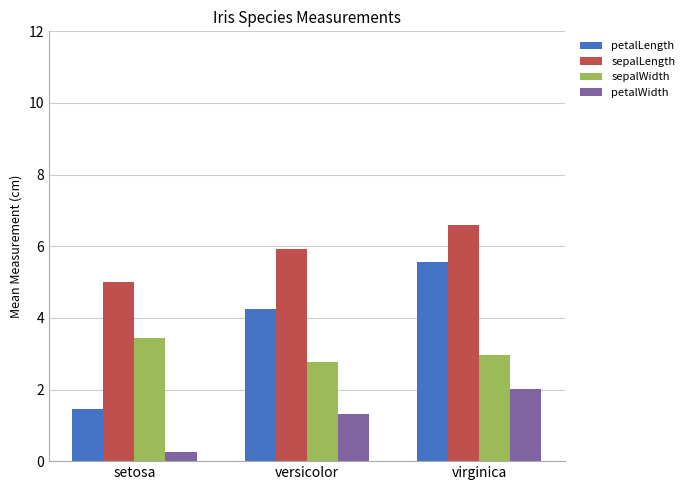

What is the total value across all series at virginica?

17.1